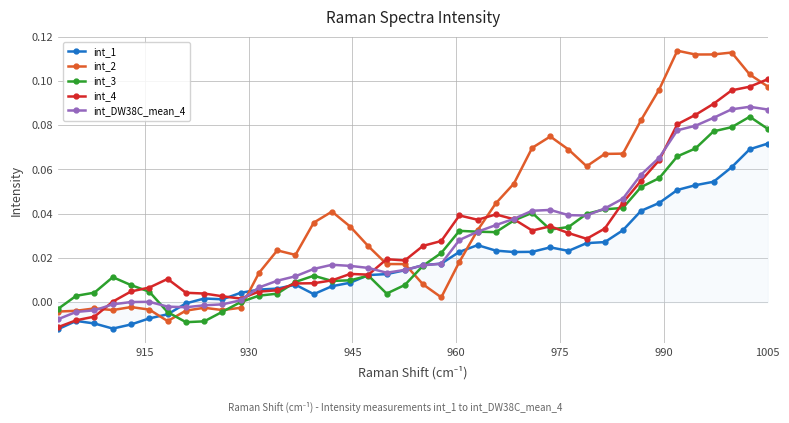

Which series has the largest total across all categories?

int_2